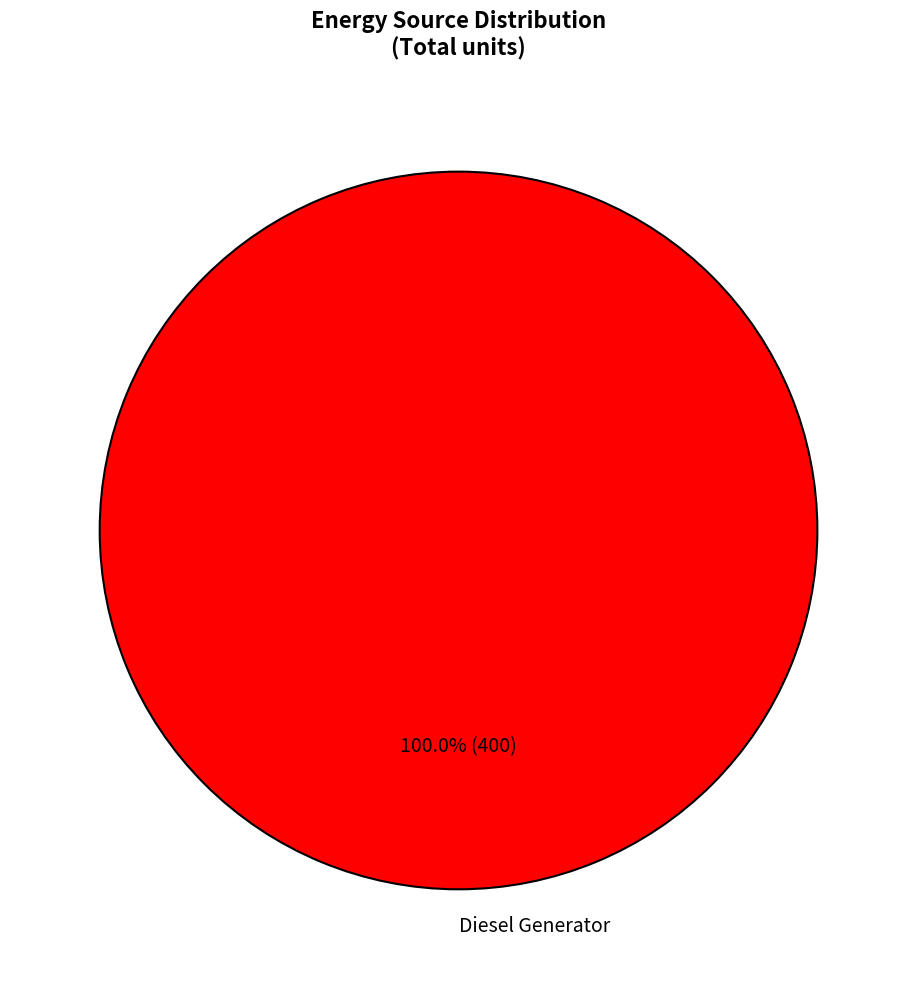

Rank the categories by value from lowest to highest.

Diesel Generator